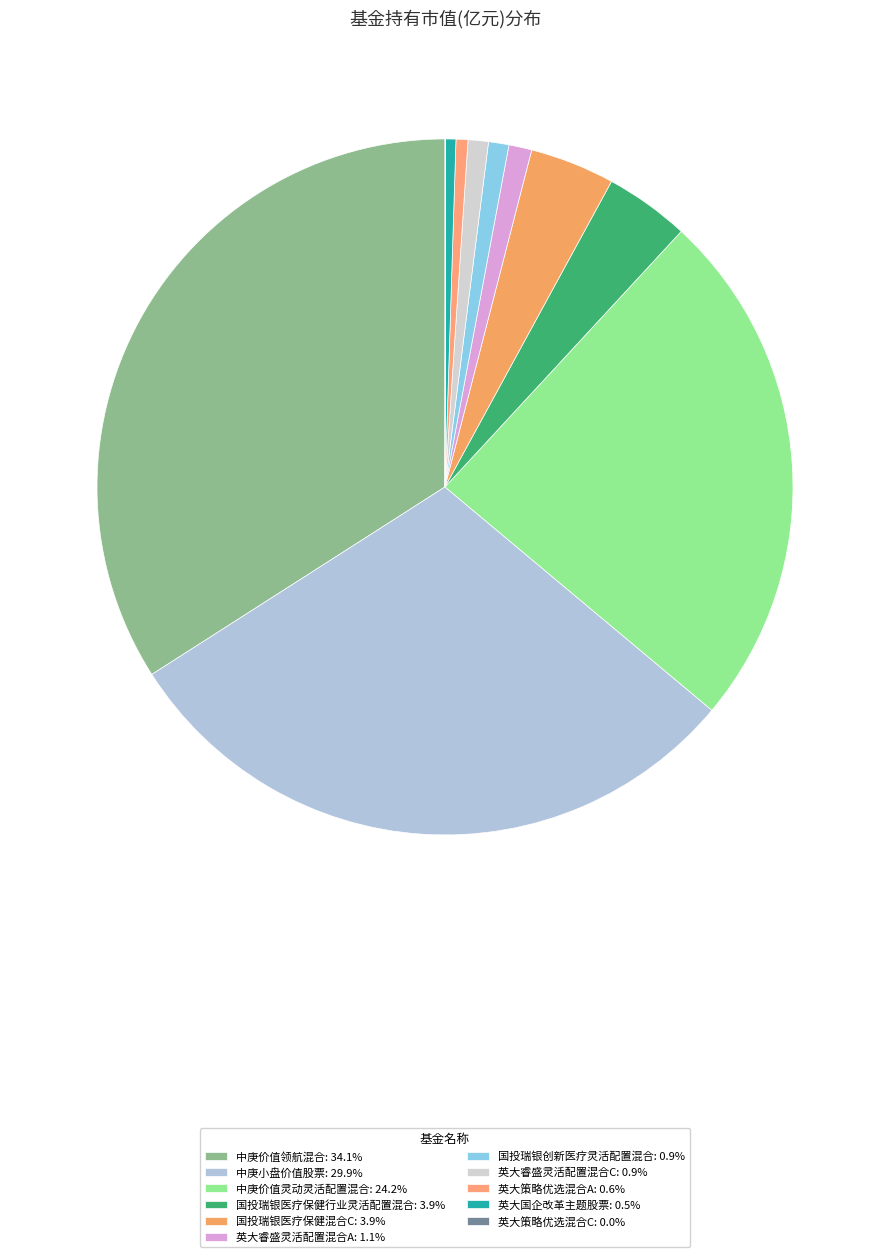

What percentage is NOT represented by 中庚价值领航混合?

65.9%